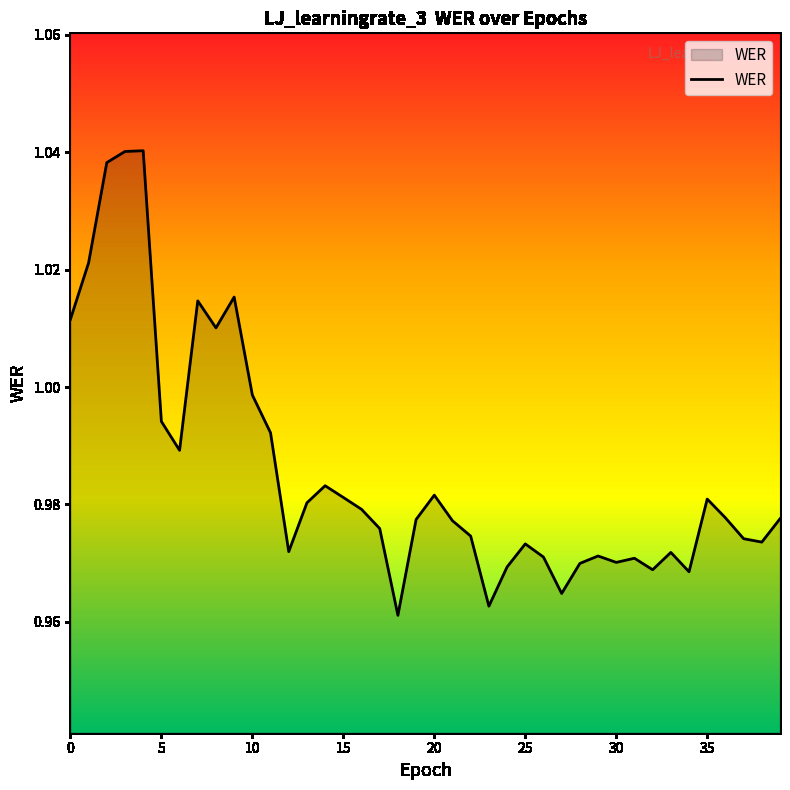

Does the chart have visible grid lines?

No